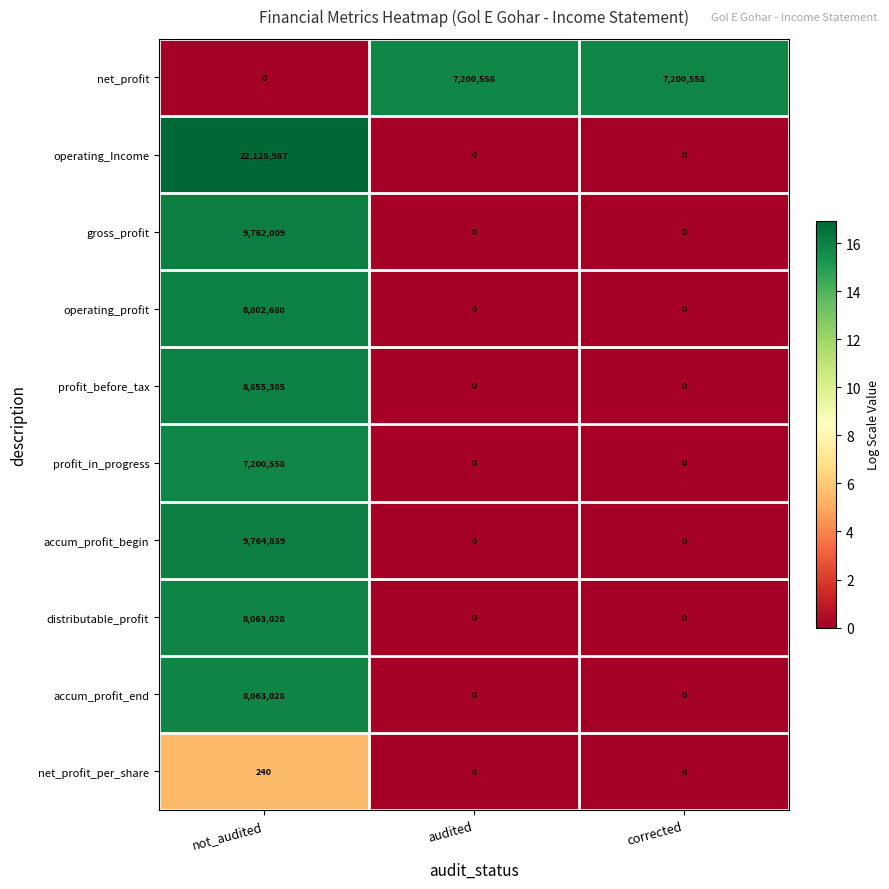

Count the gross_profit values in the range 0 to 9762009.

3